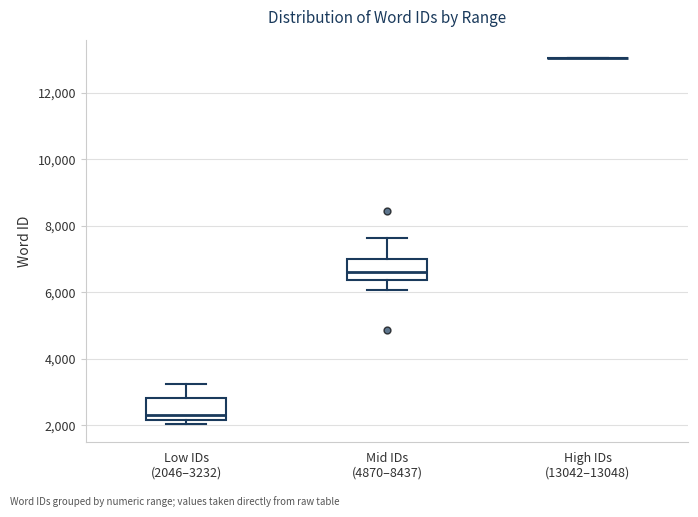

Reading left to right, read every box against the y-axis: the position of its median line, the range the box covers, and the ends of its whiskers. The values are not printed on the chart, so give them approximately, as read against the axis.

Low IDs (2046–3232): median 2400, box 2200 to 2800, whiskers 2000 to 3200
Mid IDs (4870–8437): median 6600, box 6400 to 7000, whiskers 6000 to 7600
High IDs (13042–13048): box collapsed to a line at 13000, whiskers 13000 to 13000